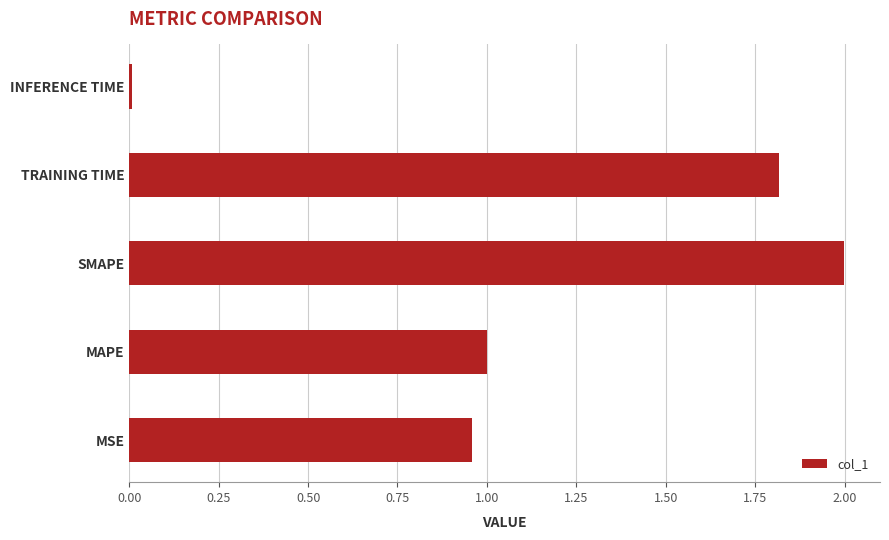

True or false: the data shows 1.8 at TRAINING TIME.

True